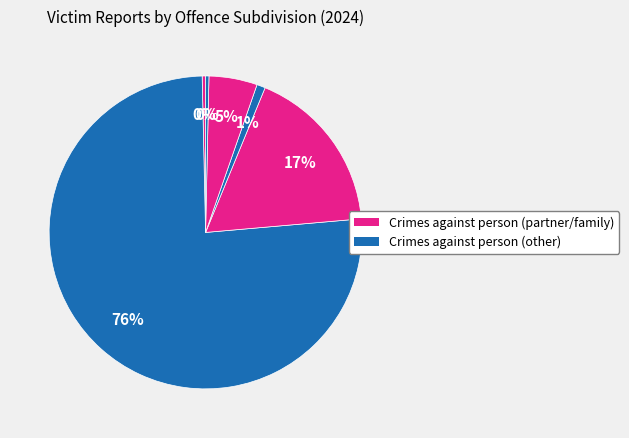

Count the number of slices in the pie.

6